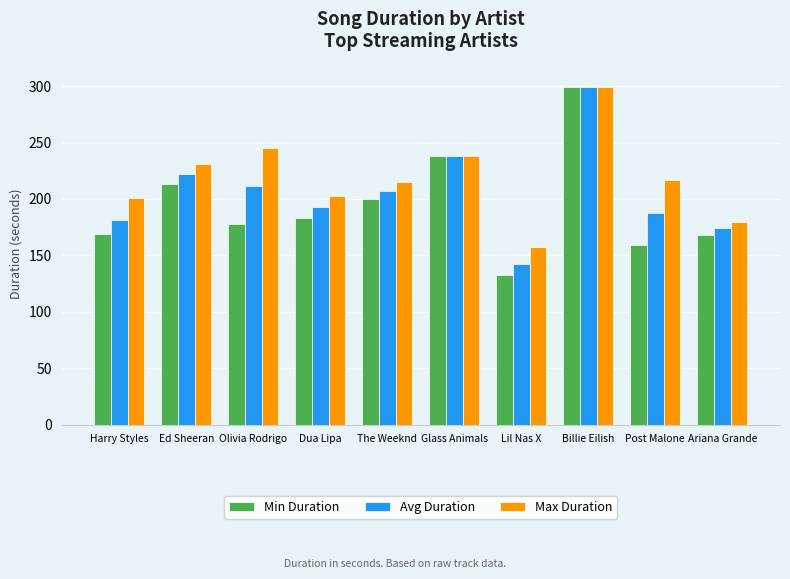

Does the chart contain stacked bars?

No